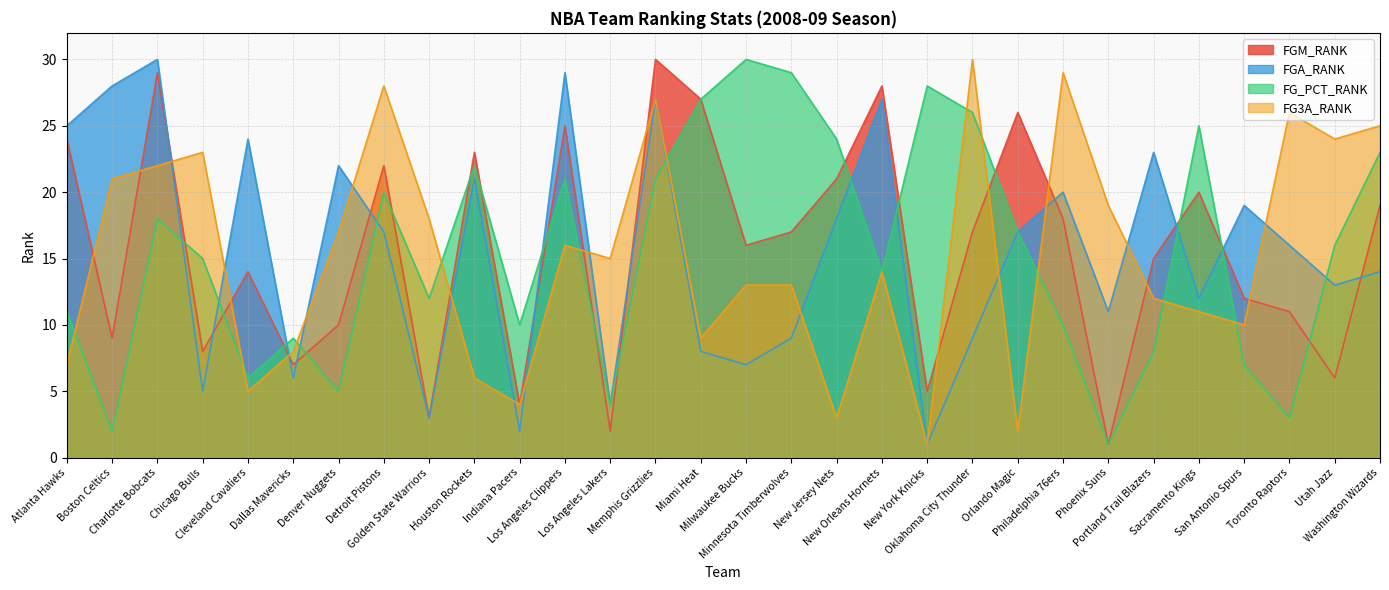

True or false: FG3A_RANK has a value of 14 at Toronto Raptors.

False